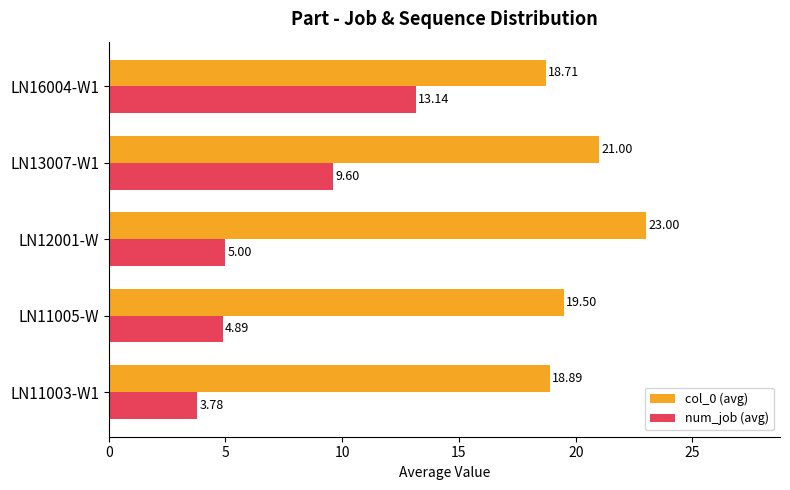

What is the difference between the second highest and minimum values in the col_0 (avg) series?

2.3